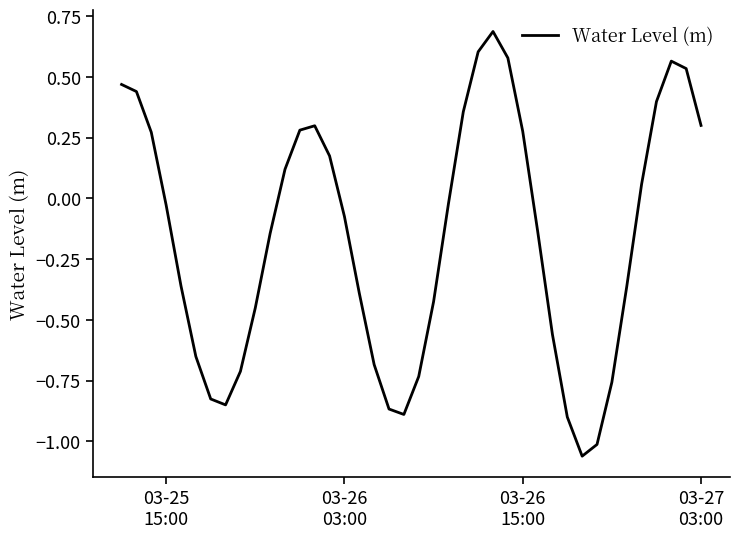

What is the difference between the maximum and minimum values?

1.7